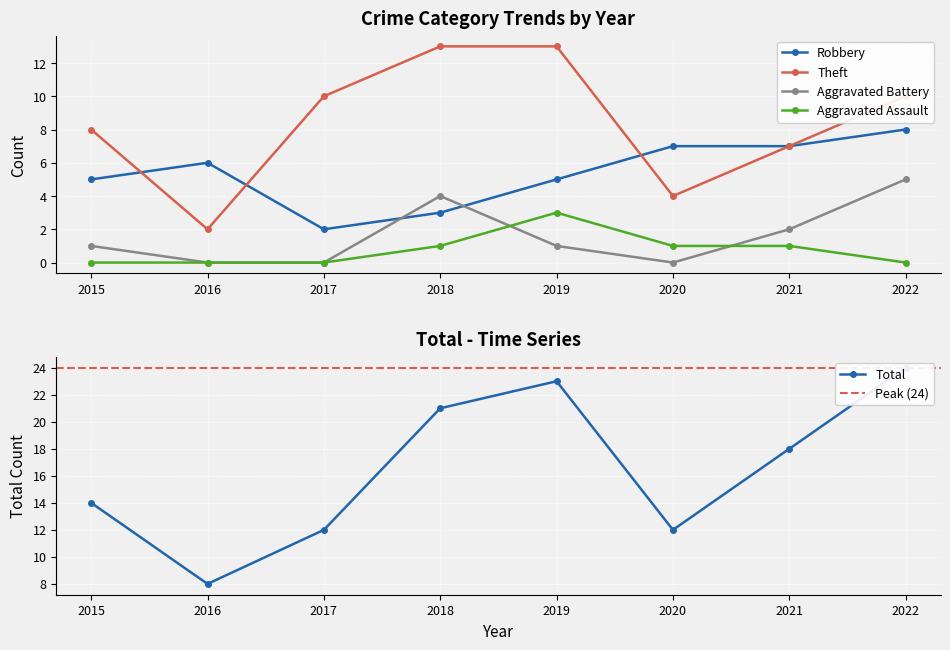

At which label does Robbery reach its minimum?

2017